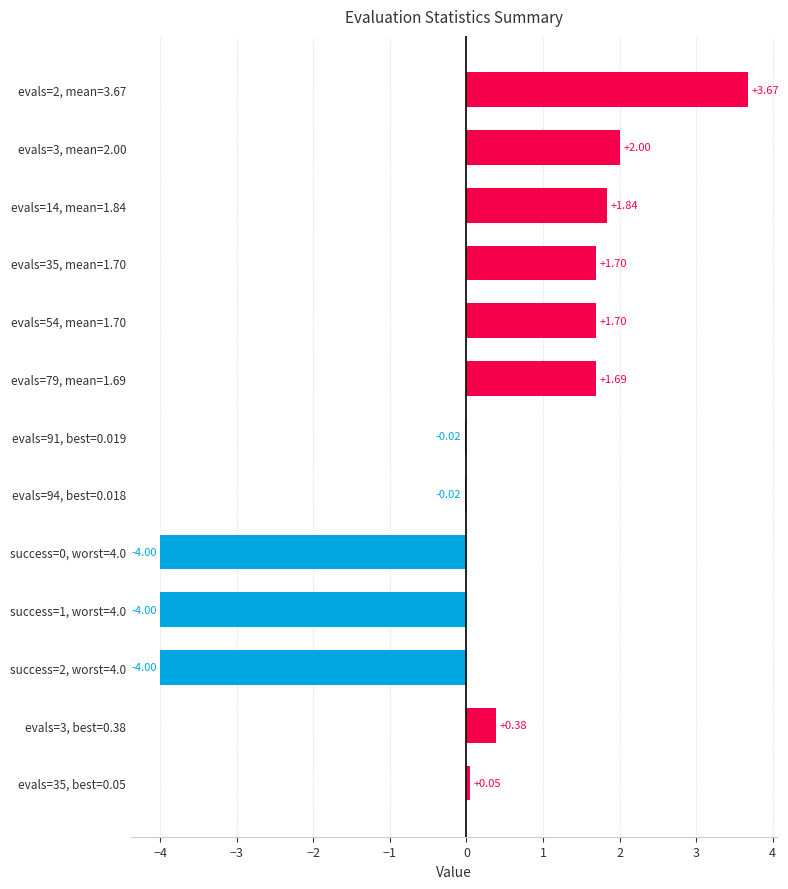

What is the sum of the values at success=1, worst=4.0 and evals=3, best=0.38?

-3.6